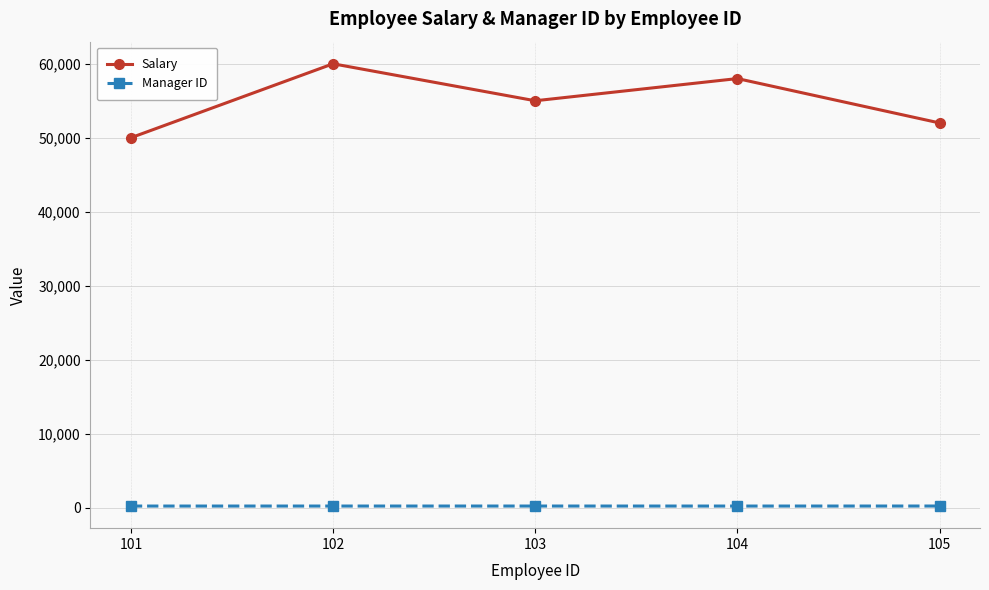

Which series has the widest spread of values?

Salary